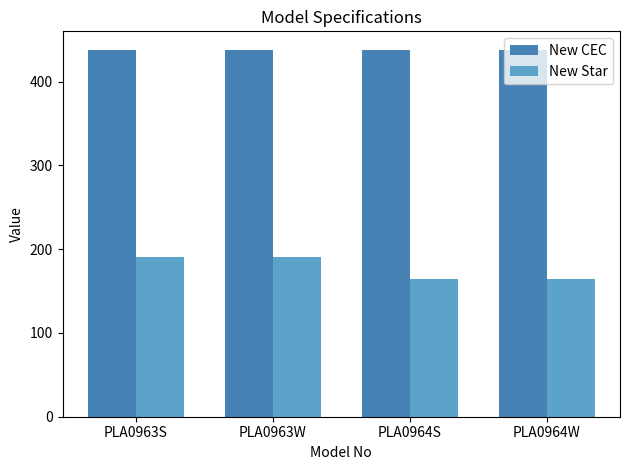

Rank the series by their maximum value, from highest to lowest.

New CEC, New Star